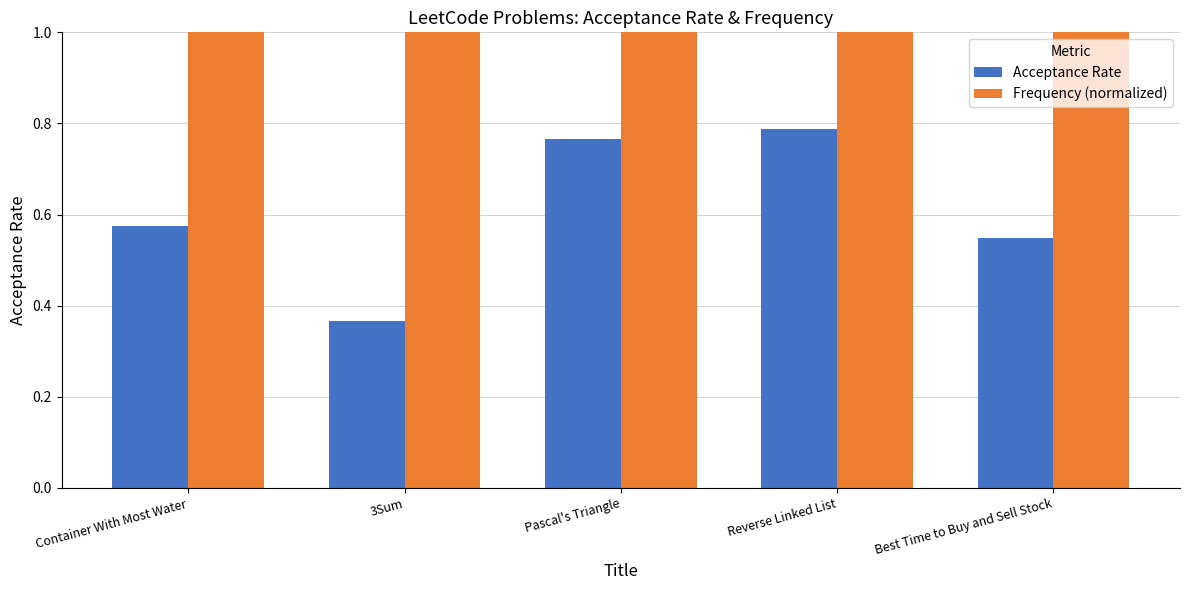

Are the bars horizontal?

No